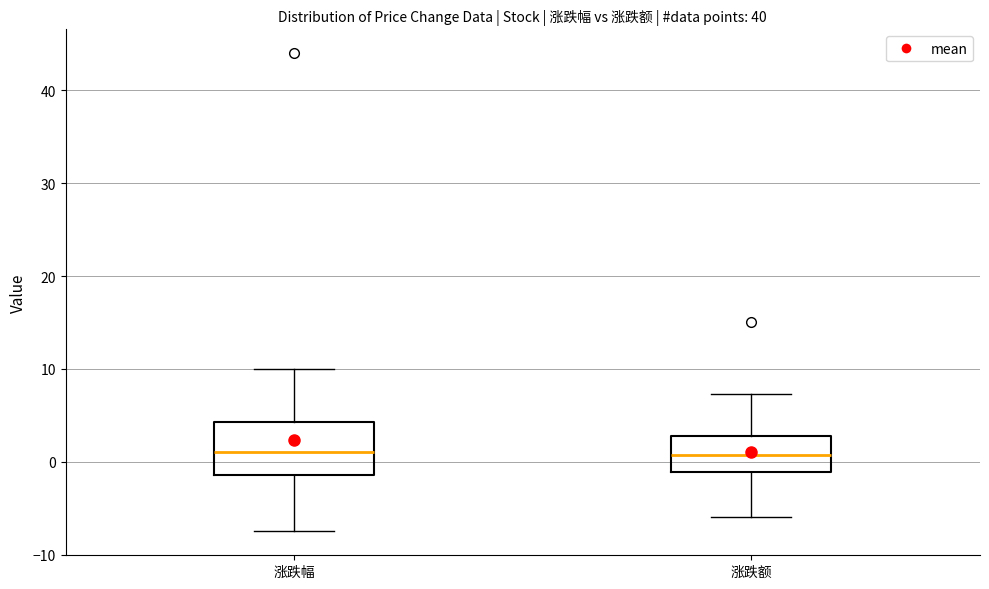

Reading left to right, transcribe this box plot: for each box, give where its median line is, the range the box spans, and where its two whiskers end, as read against the y-axis. The values are not printed on the chart, so give them approximately, as read against the axis.

涨跌幅: median 1, box -1 to 4, whiskers -7 to 10
涨跌额: median 1, box -1 to 3, whiskers -6 to 7